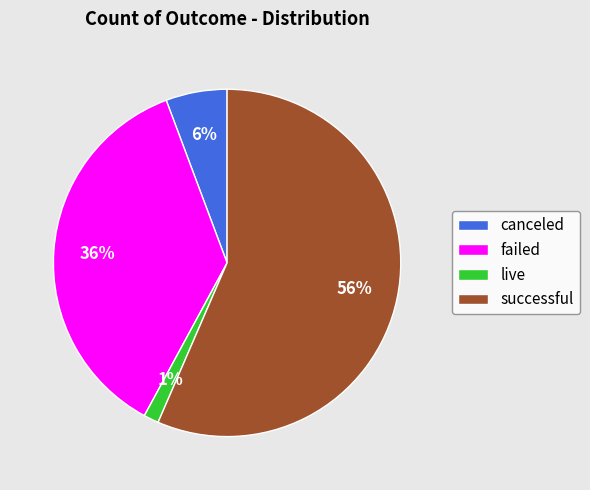

To the nearest percent, what is the combined percentage of live and successful?

58%